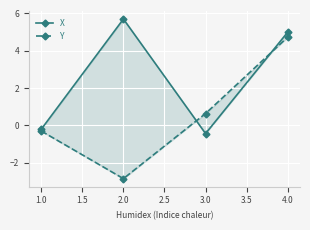

Is it true that Y equals 6.2 at 4.0?

False